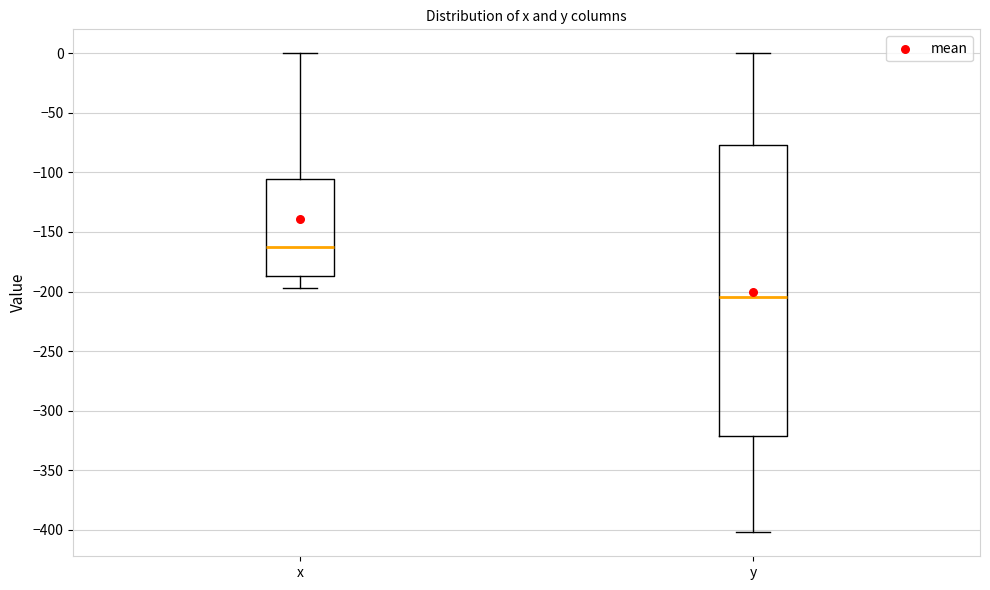

Where does the upper whisker of the box for x end on the y-axis? The values are not printed on the chart, so give them approximately, as read against the axis.

0